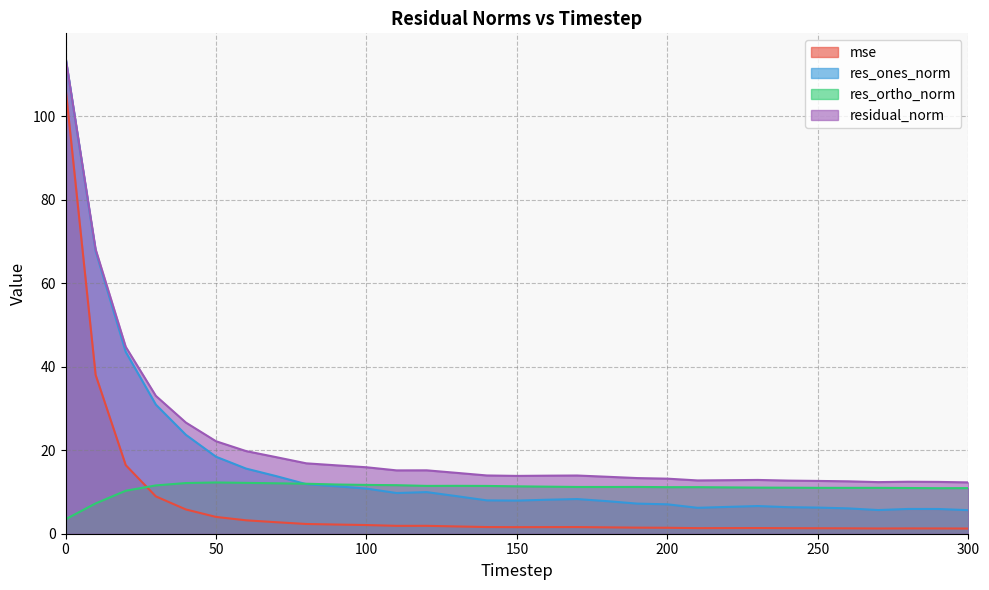

What is the value of the mse point at the 19th from the left?

1.5